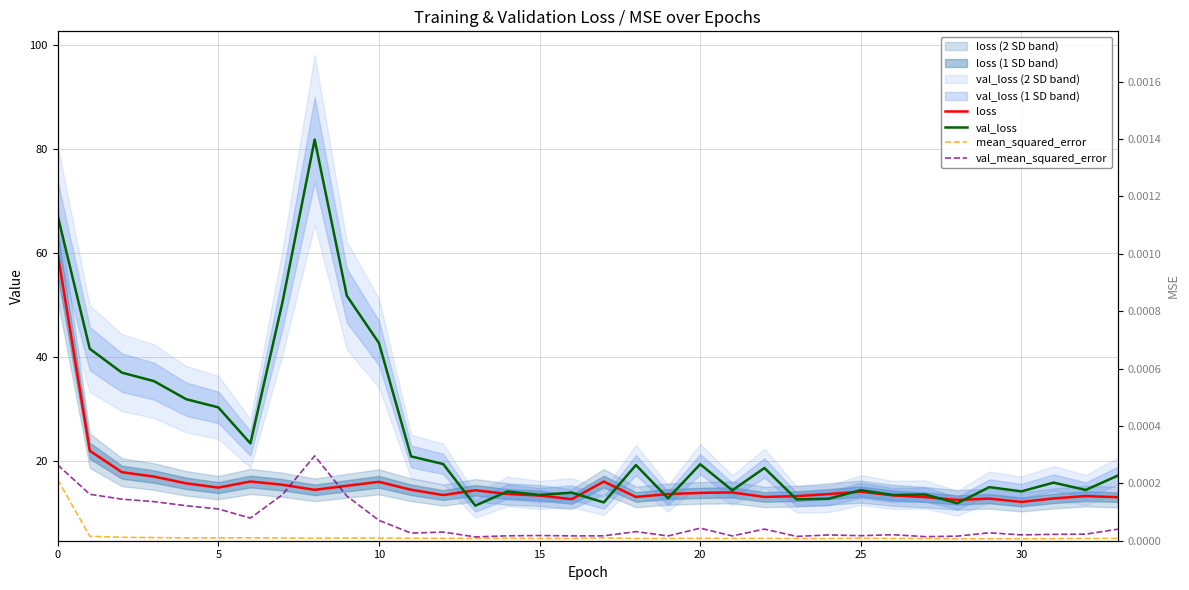

Which series has the largest total across all categories?

val_loss